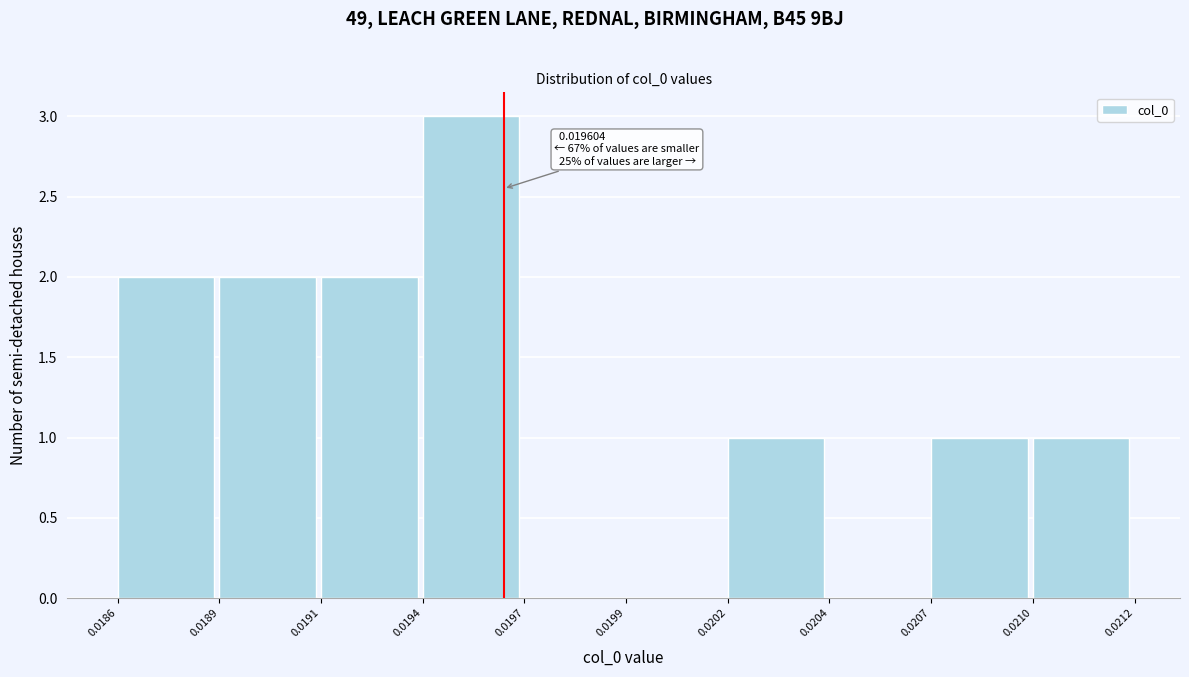

Reading left to right, what are all the values shown in this chart?

0.0186=2	0.0189=2	0.0191=2	0.0194=3	0.0197=0	0.0199=0	0.0202=1	0.0204=0	0.0207=1	0.0210=1